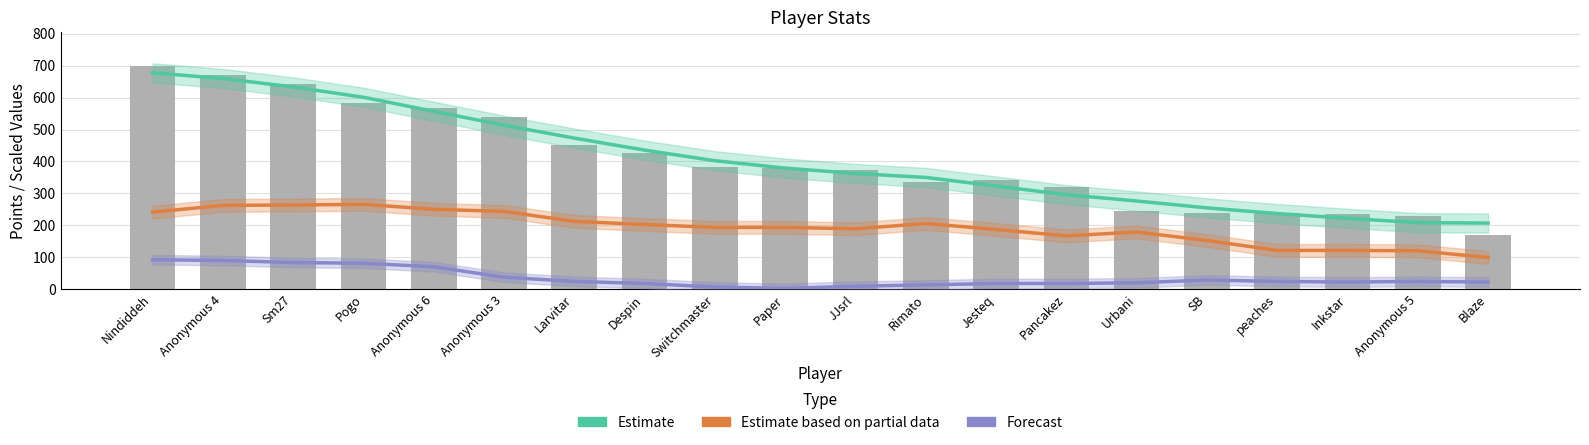

What is the label of the 9th bar from the right?

Rimato